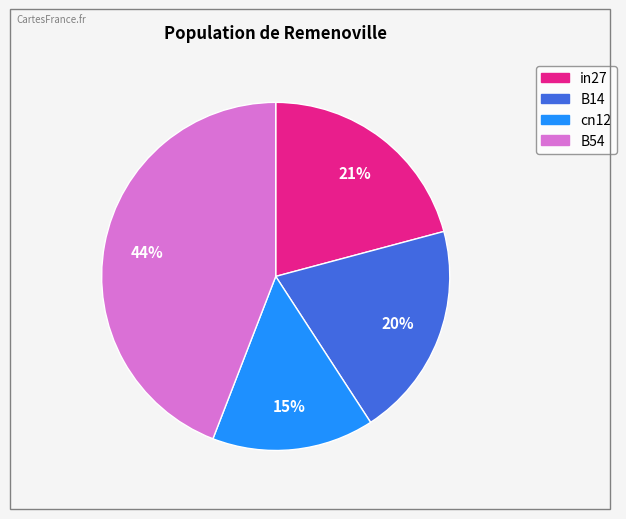

How many segments does this pie chart have?

4